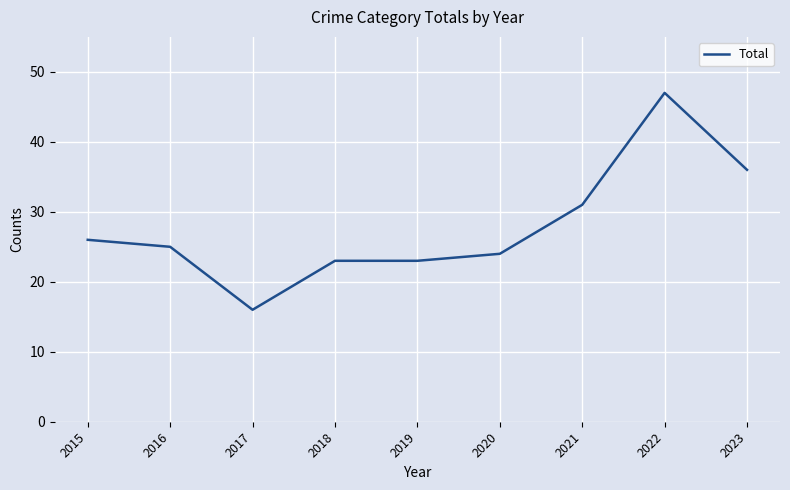

What value does the data have at 2017, to the nearest 10?

20